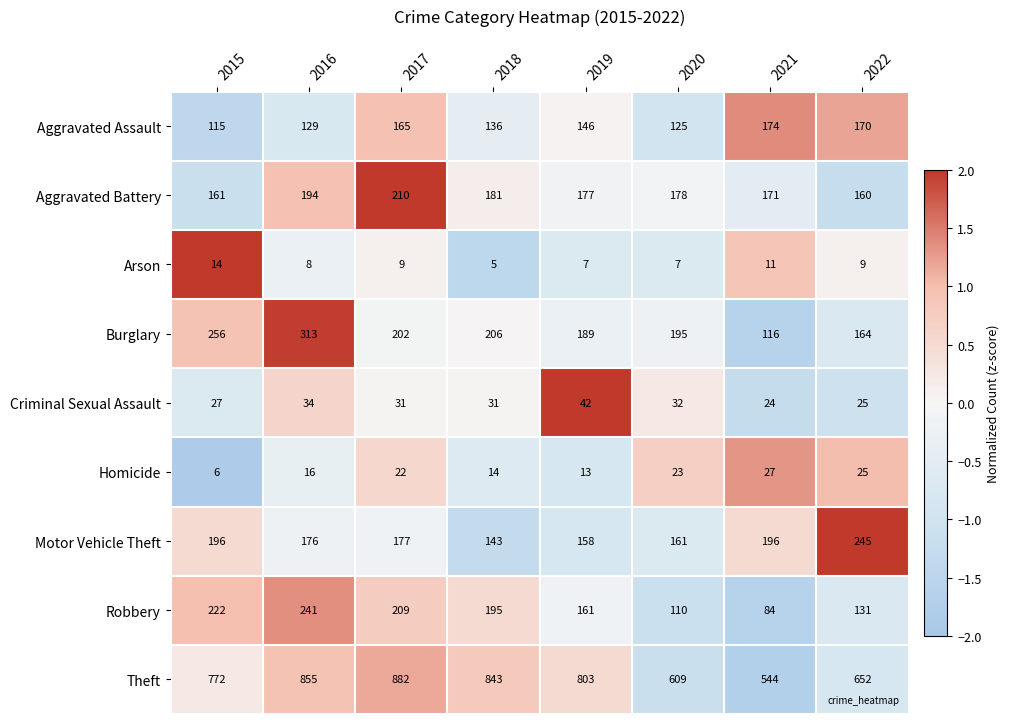

What is the difference between the highest and lowest values at 2016?

847